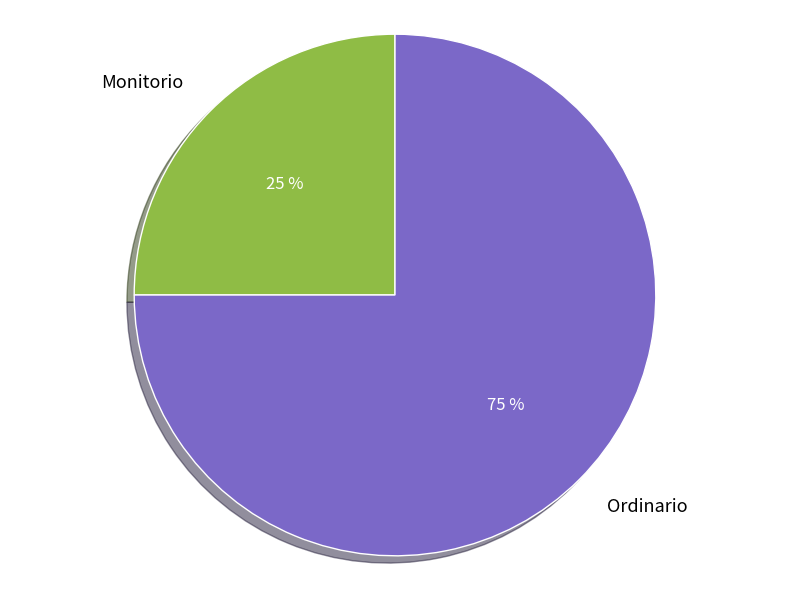

To the nearest percent, what is the average slice percentage?

50%